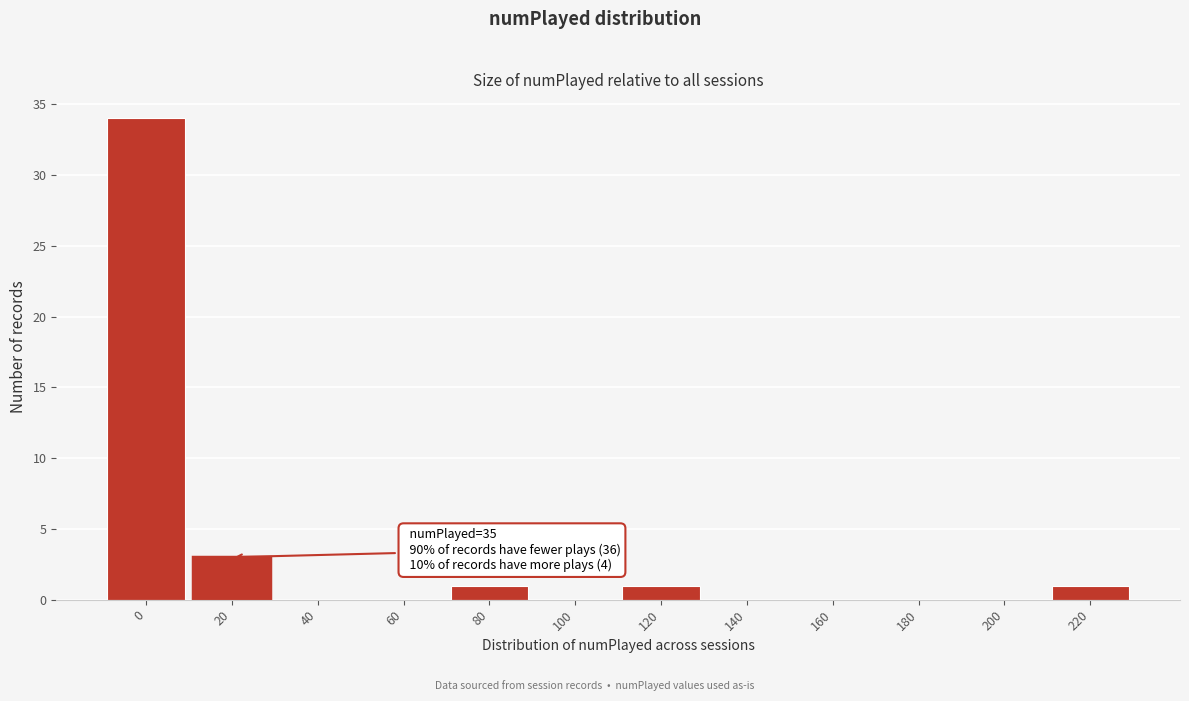

Reading left to right, list all the values displayed in this chart.

0=34	20=3	40=0	60=0	80=1	100=0	120=1	140=0	160=0	180=0	200=0	220=1